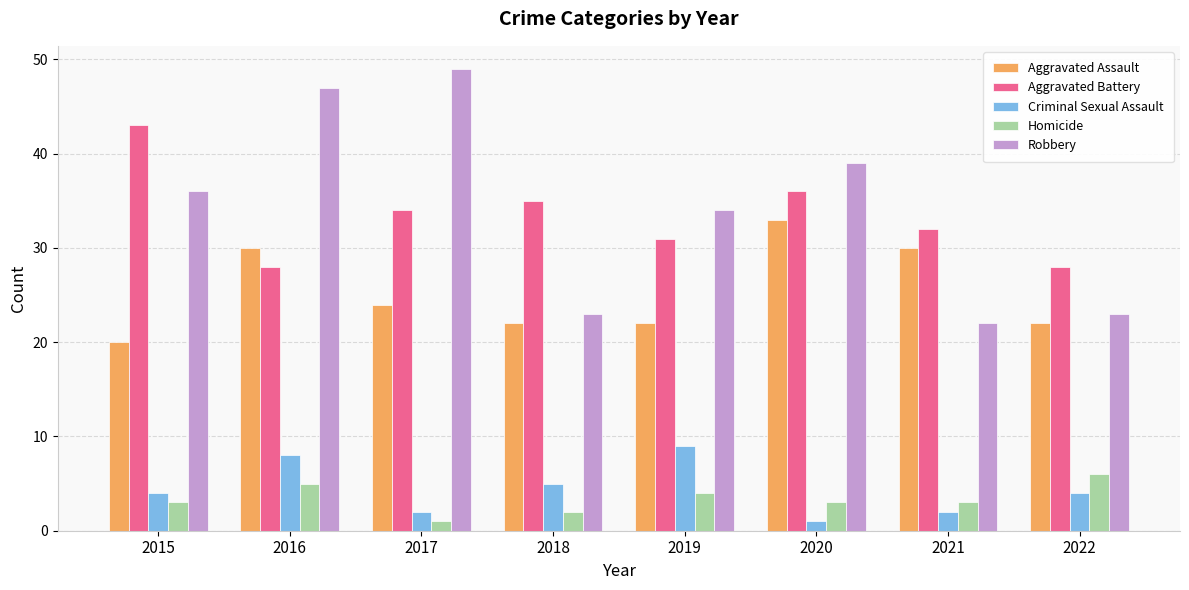

What are all the series names shown in the legend?

Aggravated Assault, Aggravated Battery, Criminal Sexual Assault, Homicide, Robbery